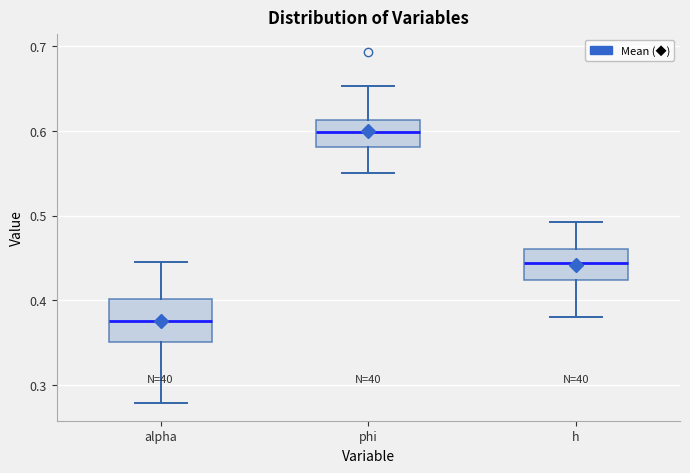

Which box's median line is the lowest?

alpha